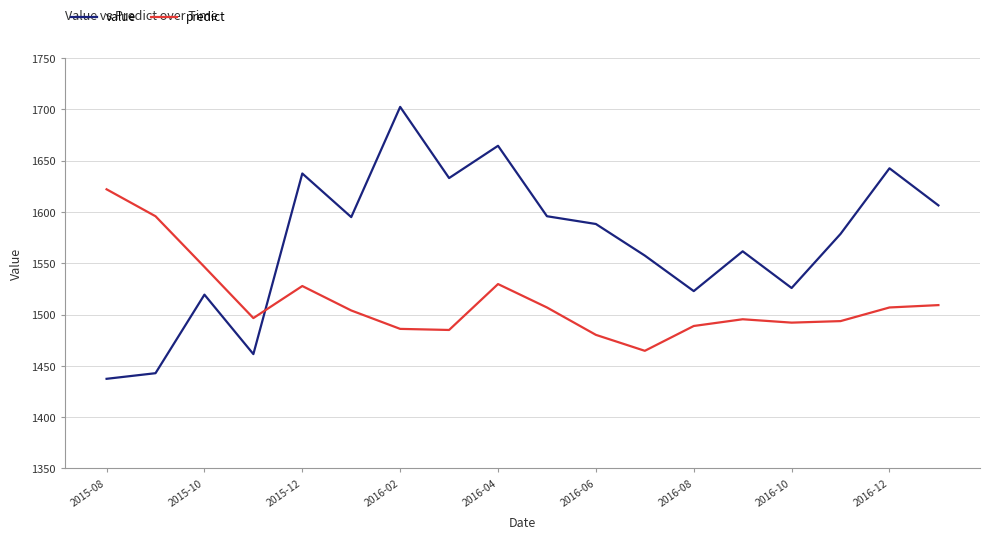

What is the maximum value for value?

1702.5